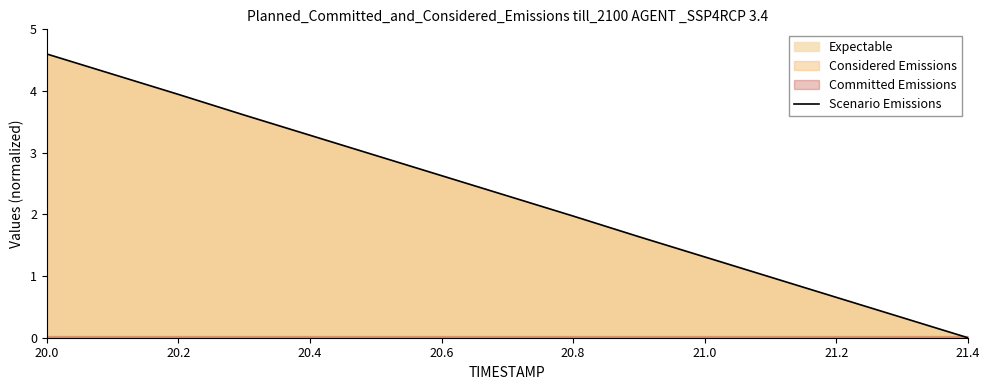

How many lines are shown in the chart?

1